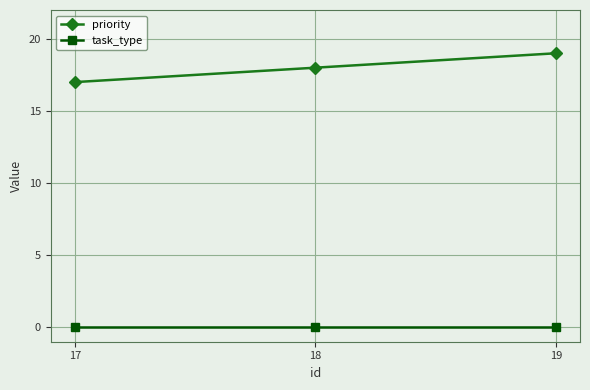

Is the value of task_type at 19 greater than the value of priority at 17?

No